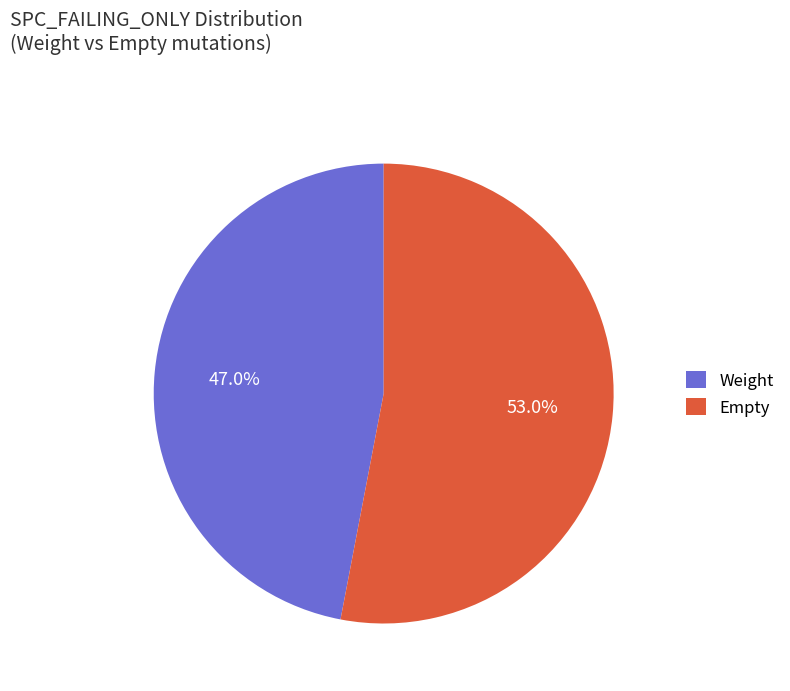

Is there any slice that represents more than half of the pie?

Yes